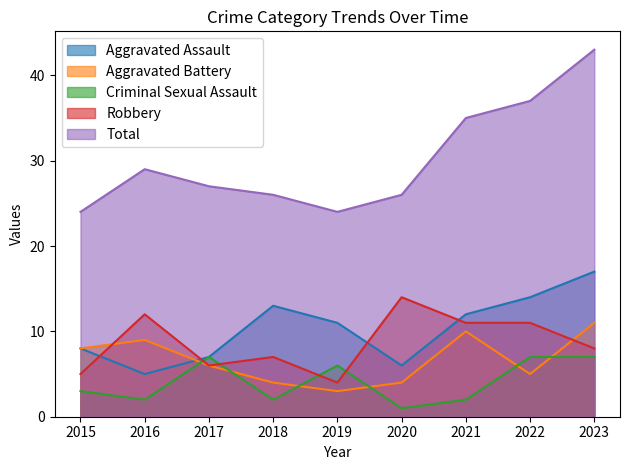

What is the sum of all Robbery values?

78